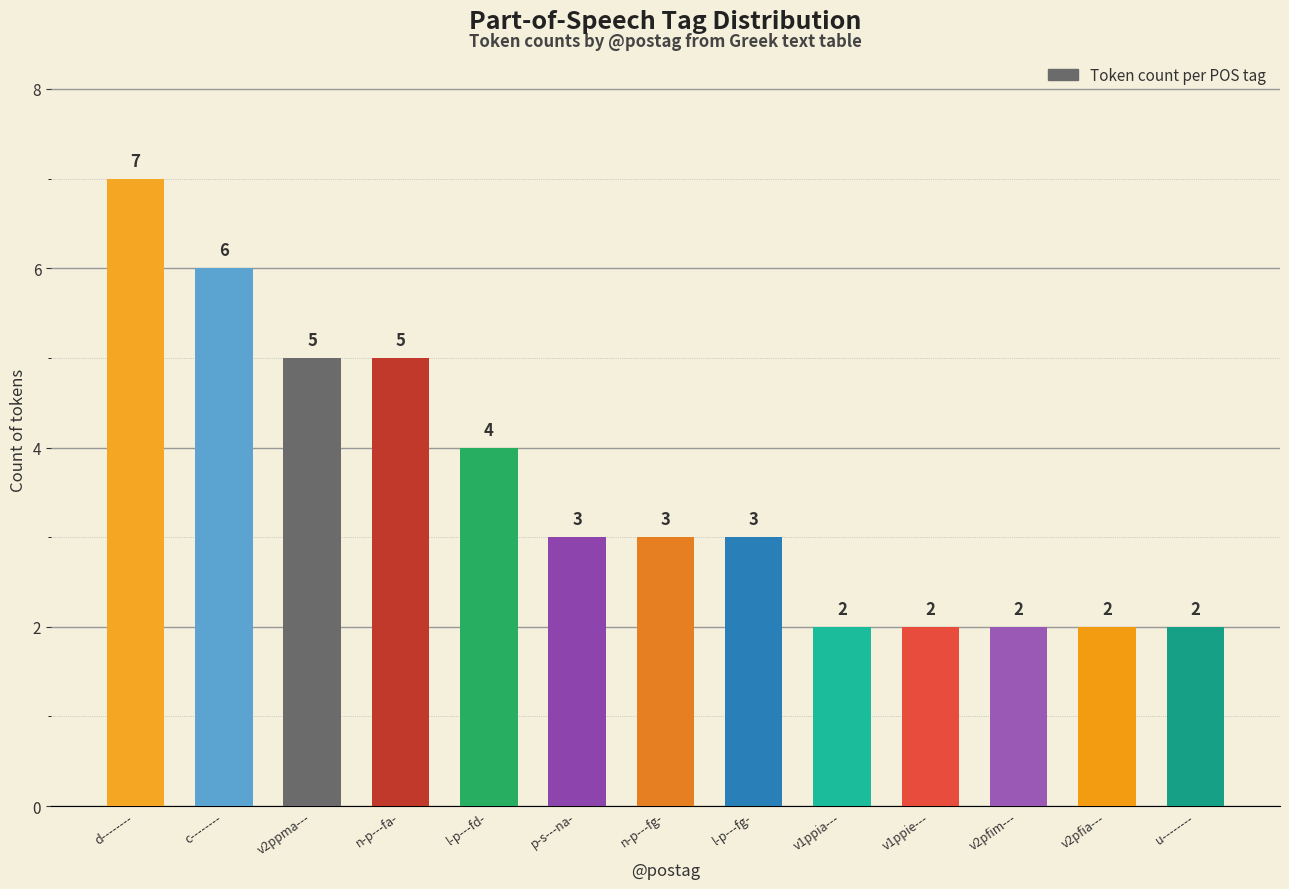

Count the number of data series in this chart.

1